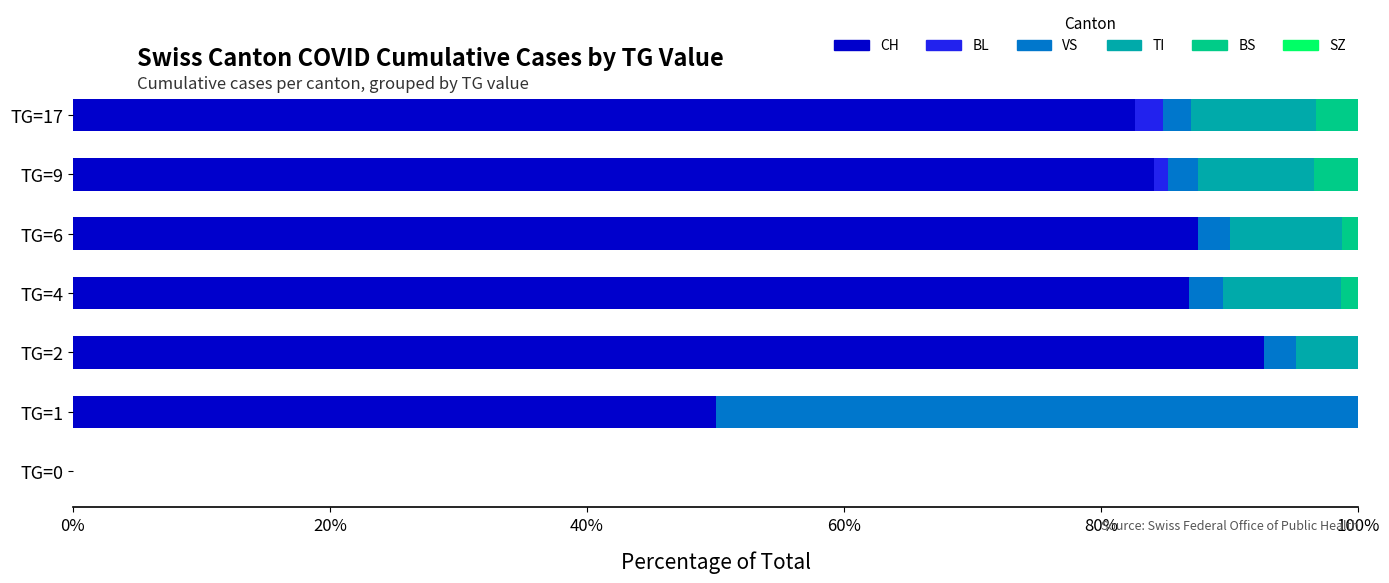

True or false: CH has a value of 84.1 at TG=9.

True